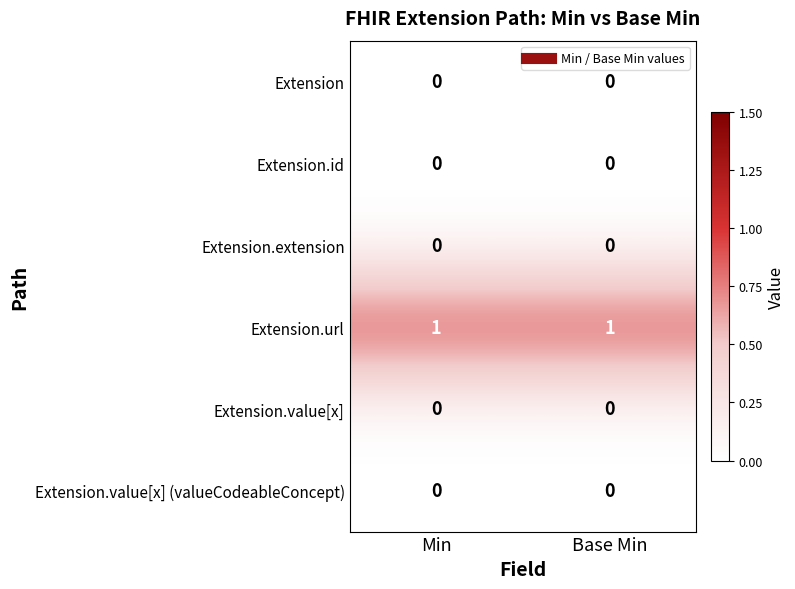

What is the difference between the highest and lowest values at Min?

1